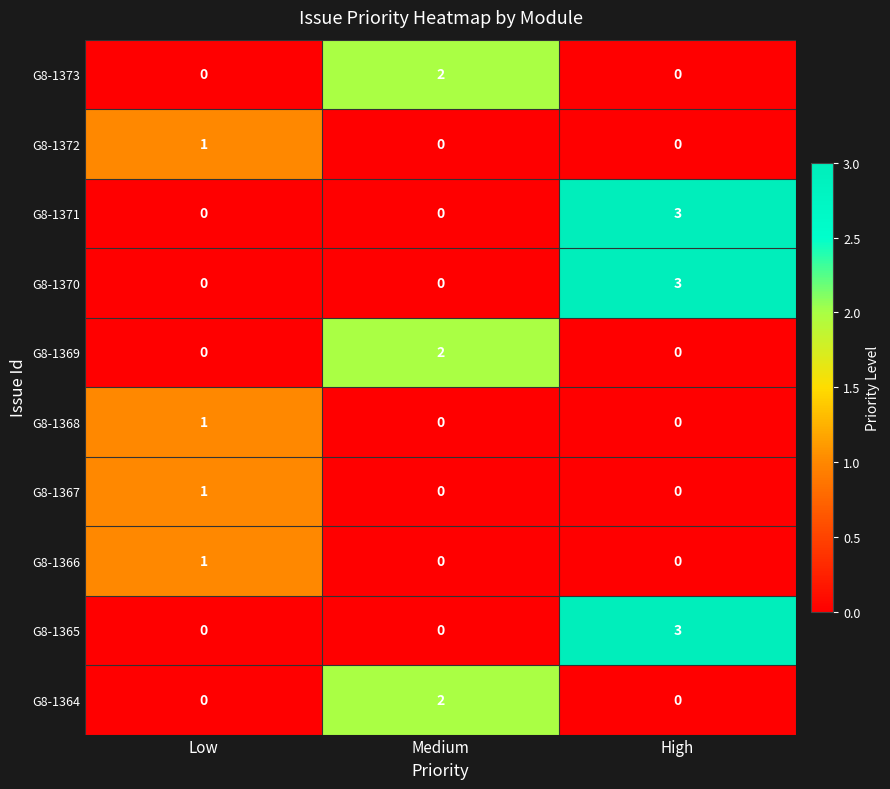

At which category is the sum across all series the highest?

High